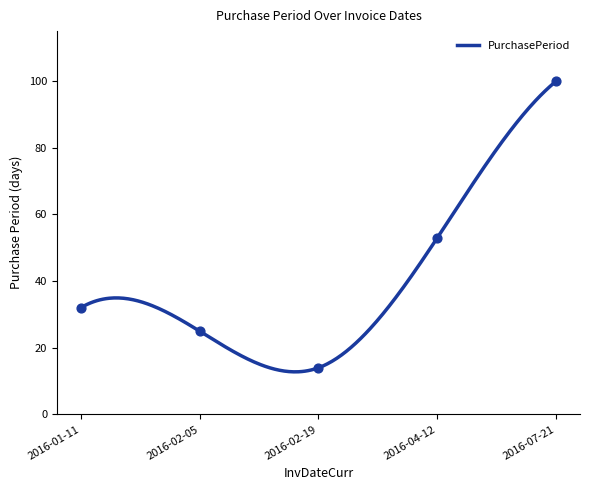

Approximately how many times larger is the value at 2016-02-19 compared to 2016-07-21?

0.1